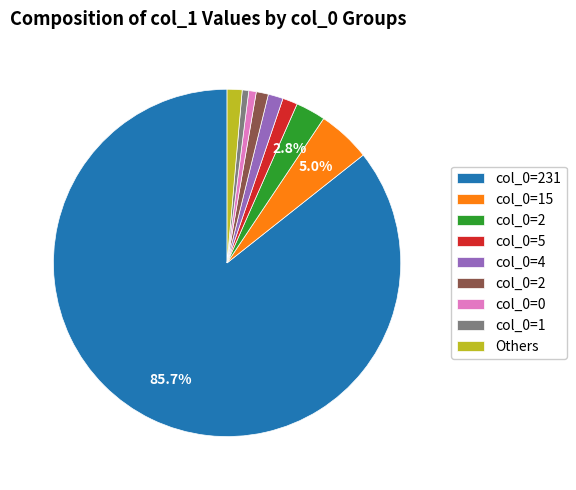

How many slices are in this pie chart?

9